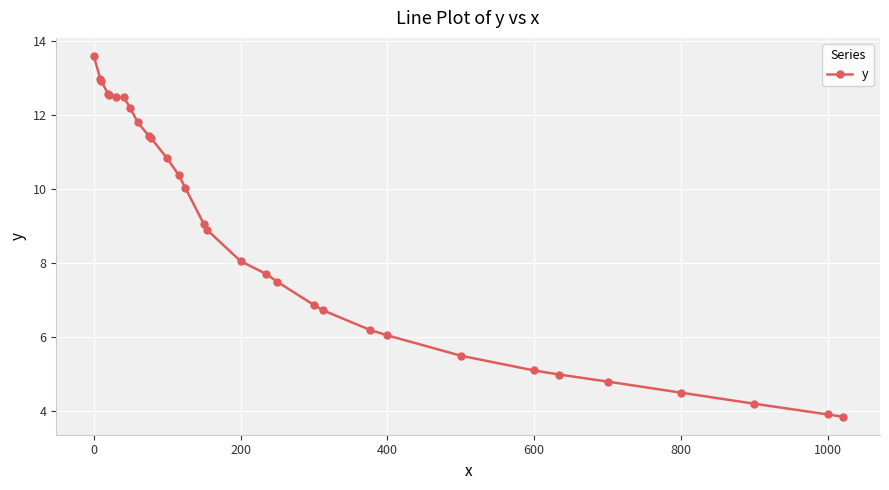

What is the sum of all values?

271.4